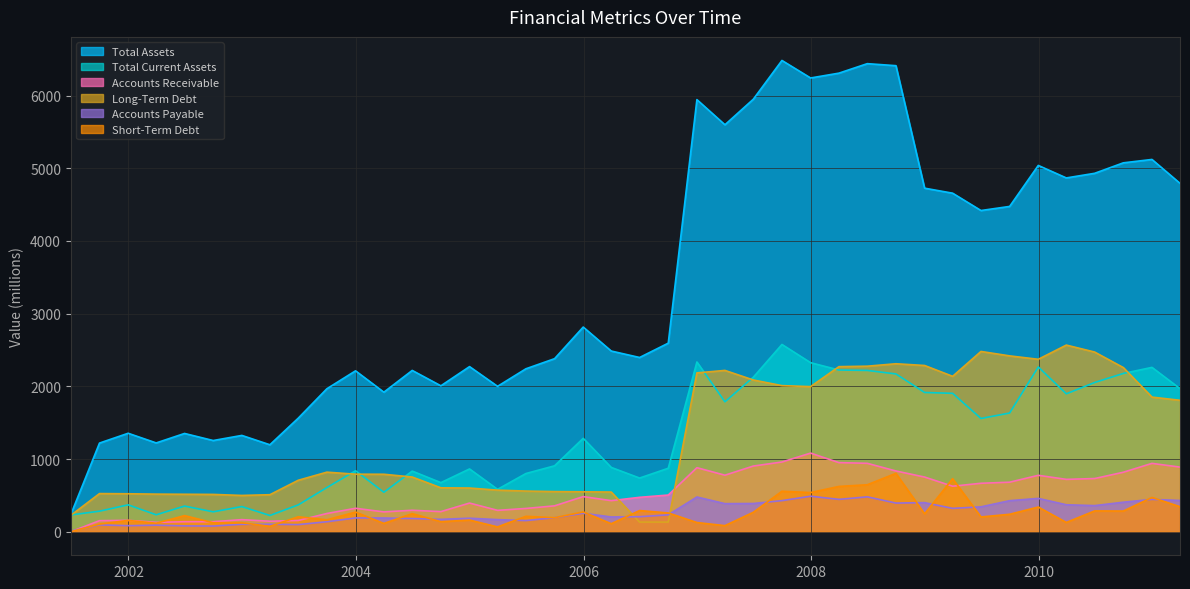

At how many categories does at least one series exceed 2073?

27